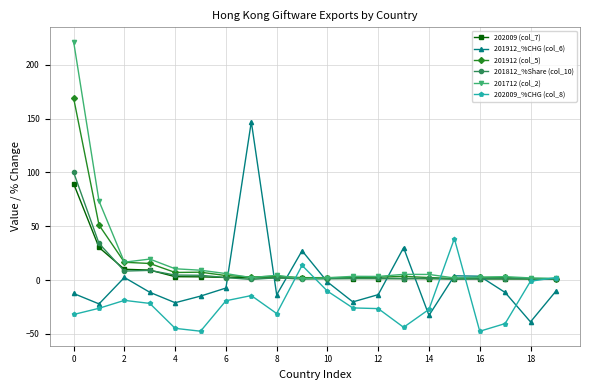

What is the value of the 201912_%CHG (col_6) point at the 16th from the left?

4.0